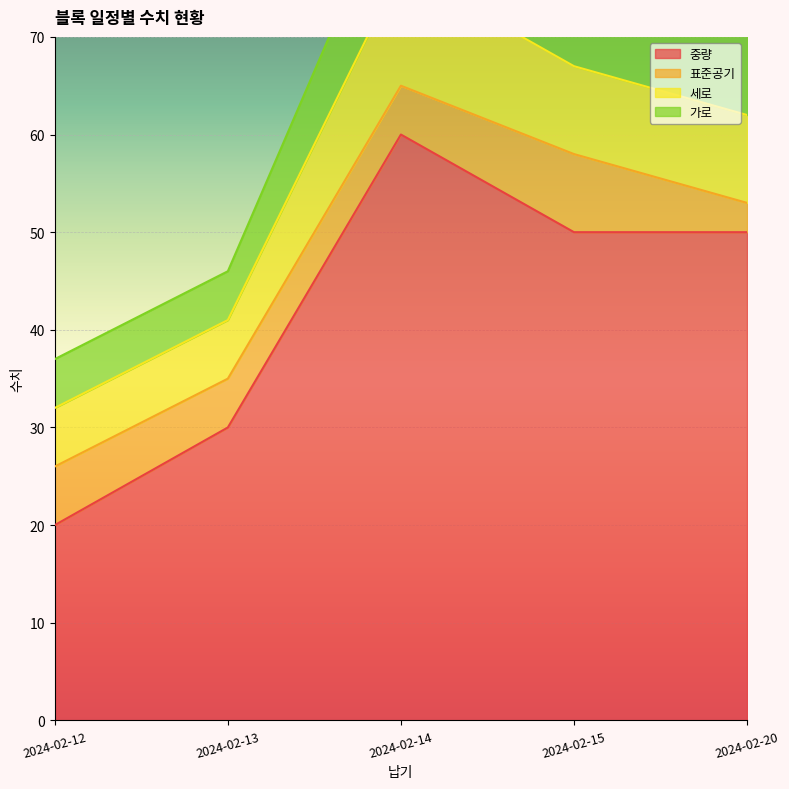

What is the highest value of the 가로 series?

10